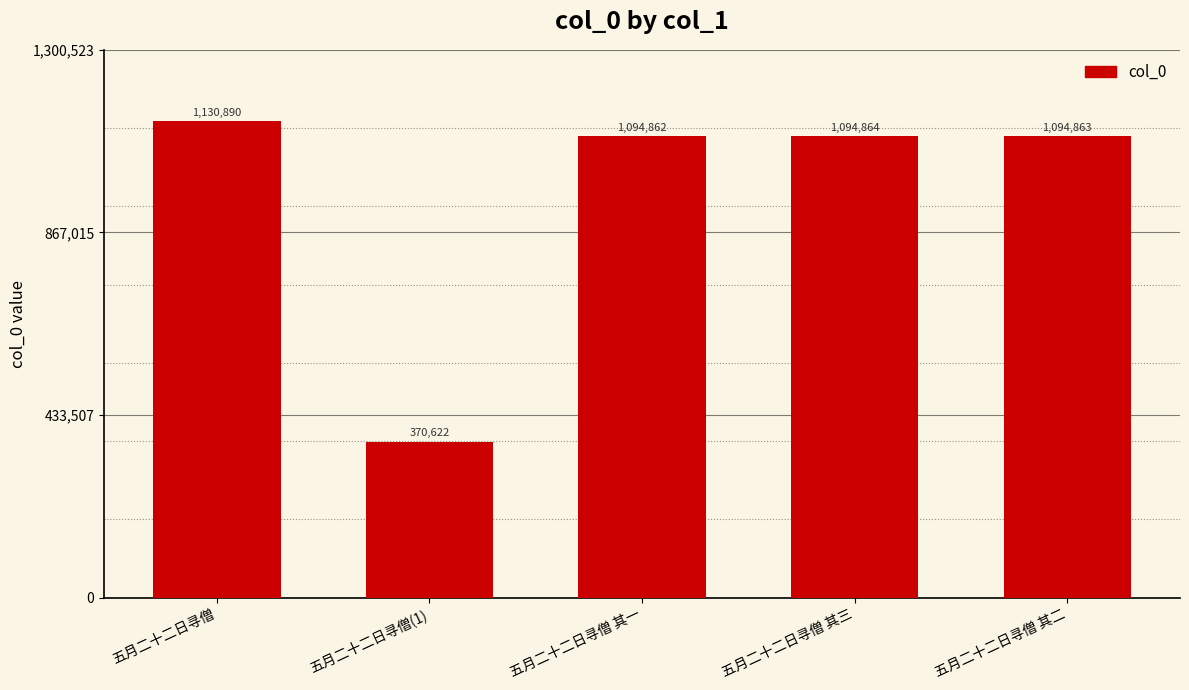

The value at 五月二十二日寻僧 is 1130890. True or false?

True